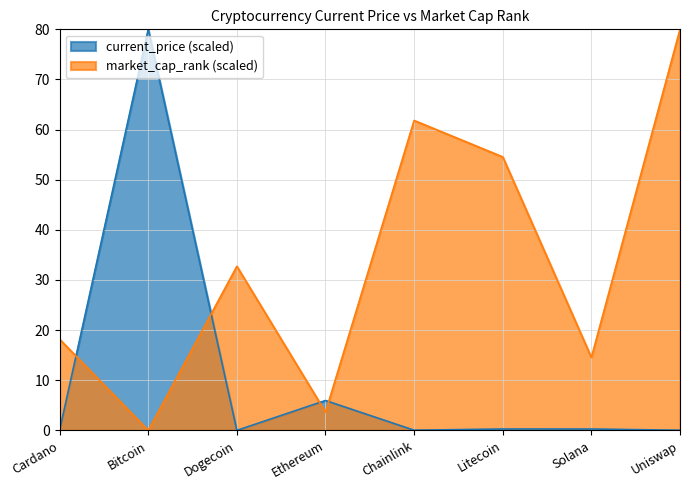

At which label does market_cap_rank first exceed 32?

Dogecoin